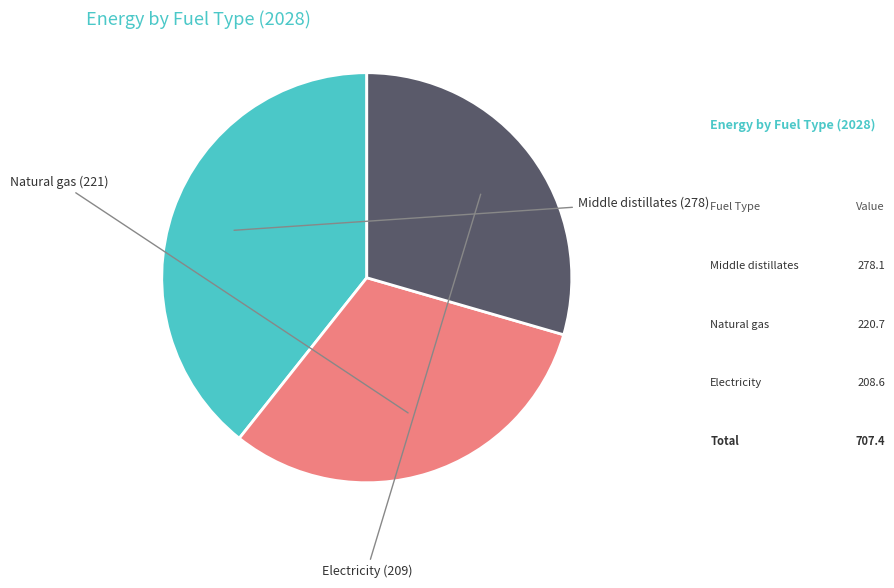

Does Middle distillates represent more than half of the total?

No